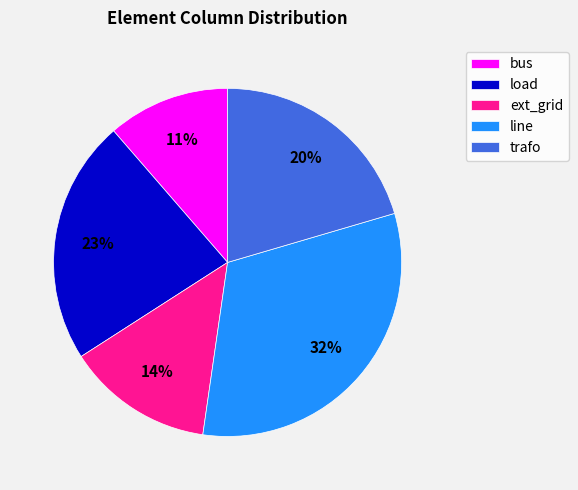

To the nearest percent, what percentage of the pie is bus?

11%